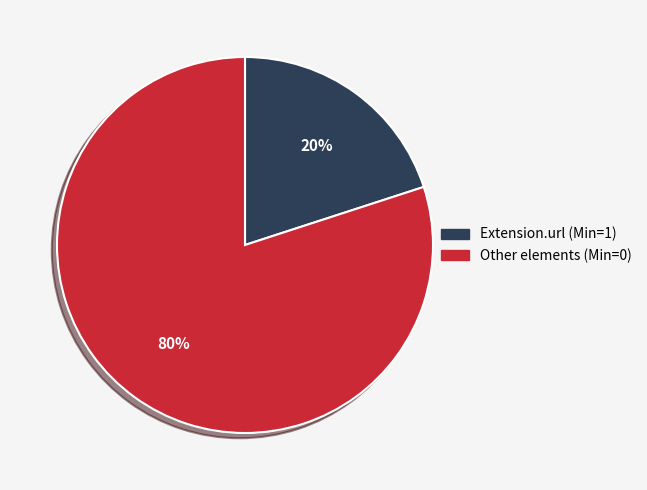

To the nearest percent, what is the difference between the largest and smallest slice percentages?

60%